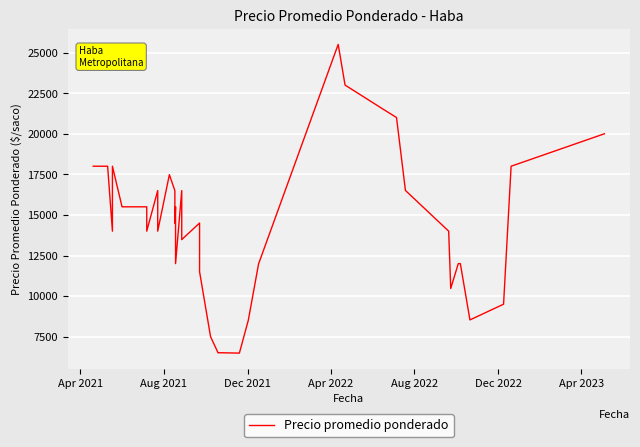

How many values are below 15000?

20